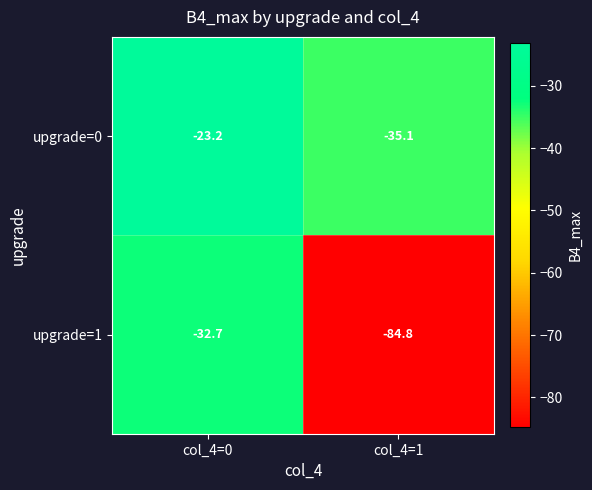

Which series has the largest total across all categories?

upgrade=0